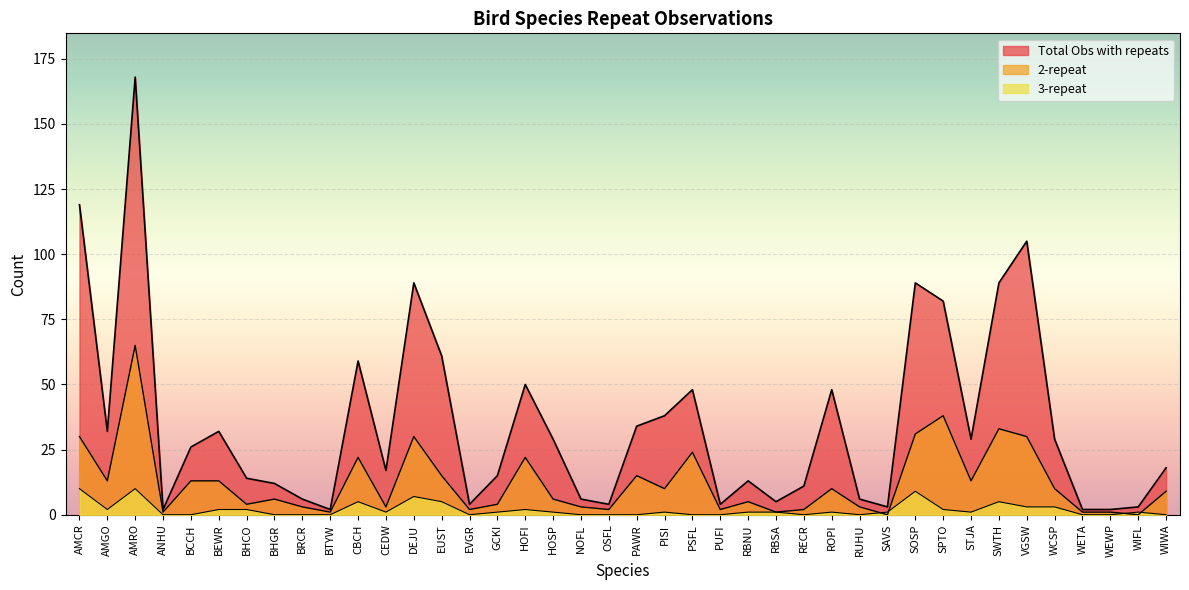

The Total Obs with repeats series shows 12 at ROPI. True or false?

False